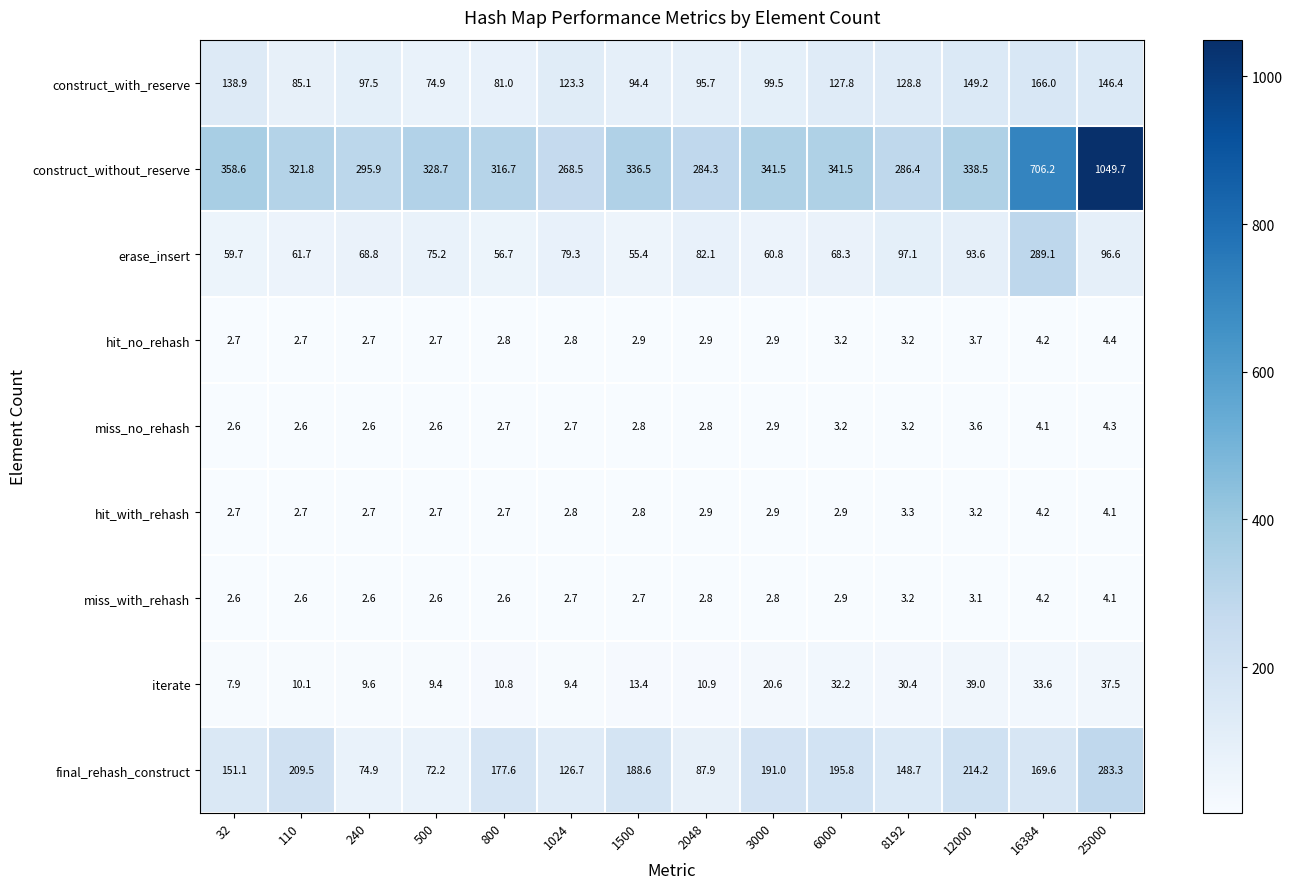

What is the highest value of the hit_with_rehash series?

4.2